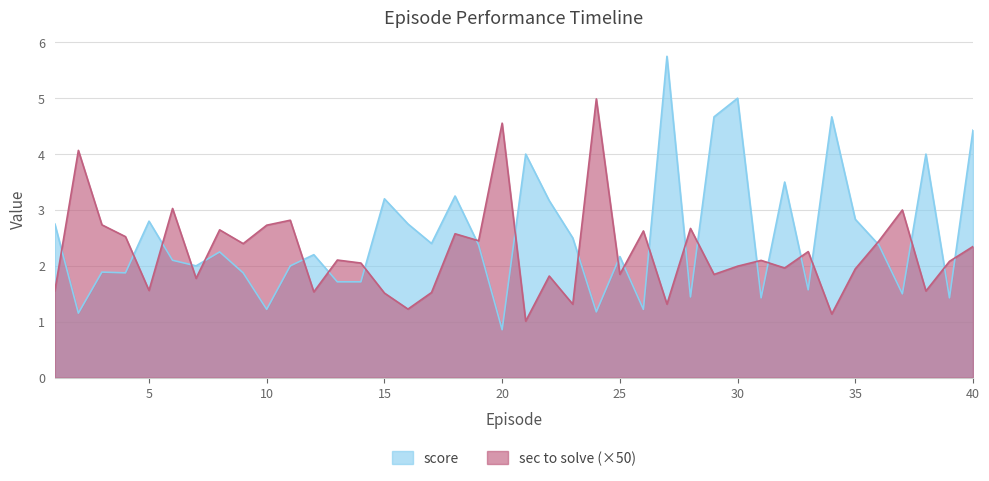

Where is the first local maximum for score?

3